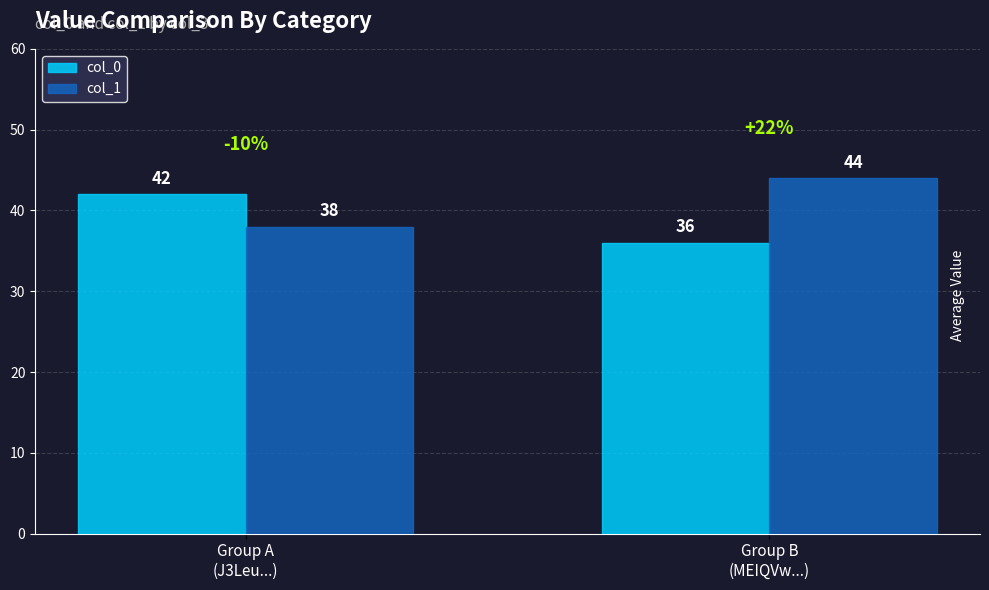

Is the value of col_0 at Group B
(MEIQVw...) greater than the value of col_1 at Group A
(J3Leu...)?

No